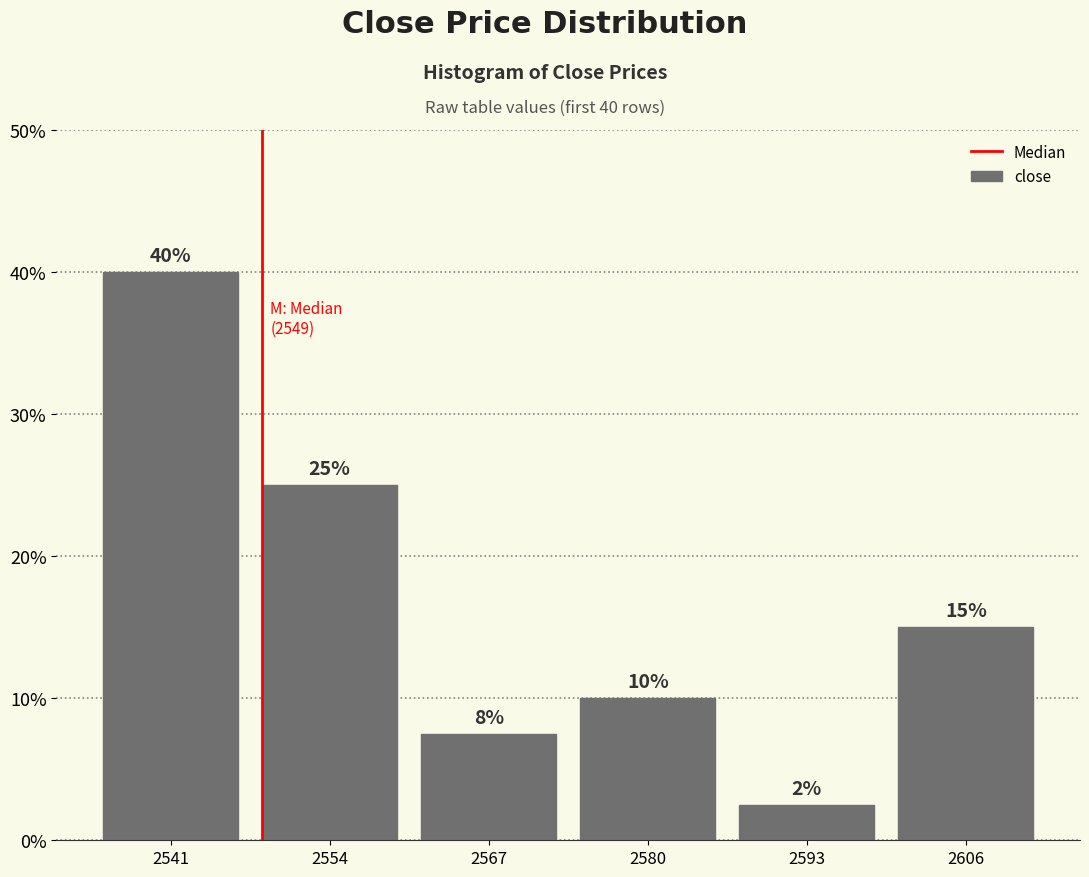

Which range on the x-axis has the tallest bar?

2535 to 2548